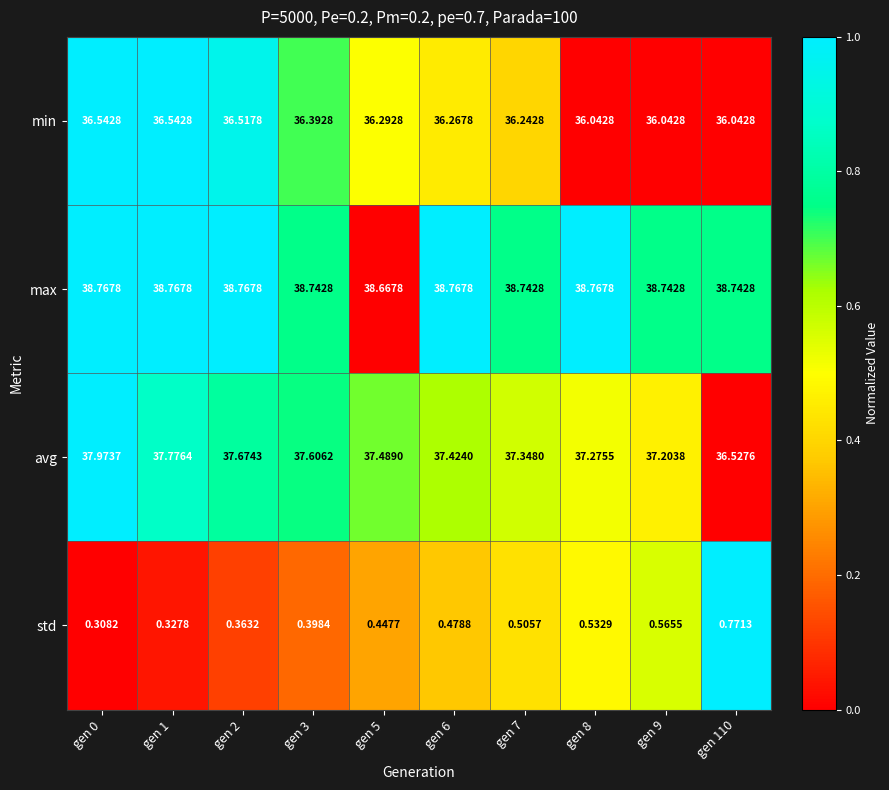

Which label corresponds to the smallest value in the chart?

gen 0